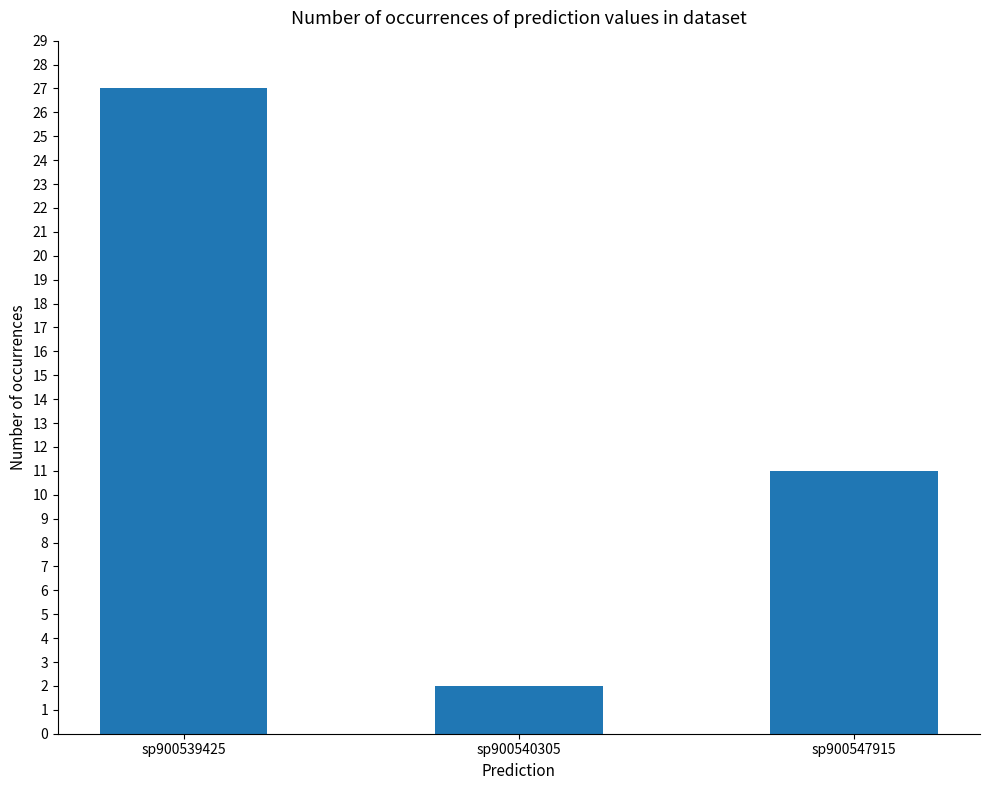

Reading right to left, what are all the values shown in this chart?

11	2	27